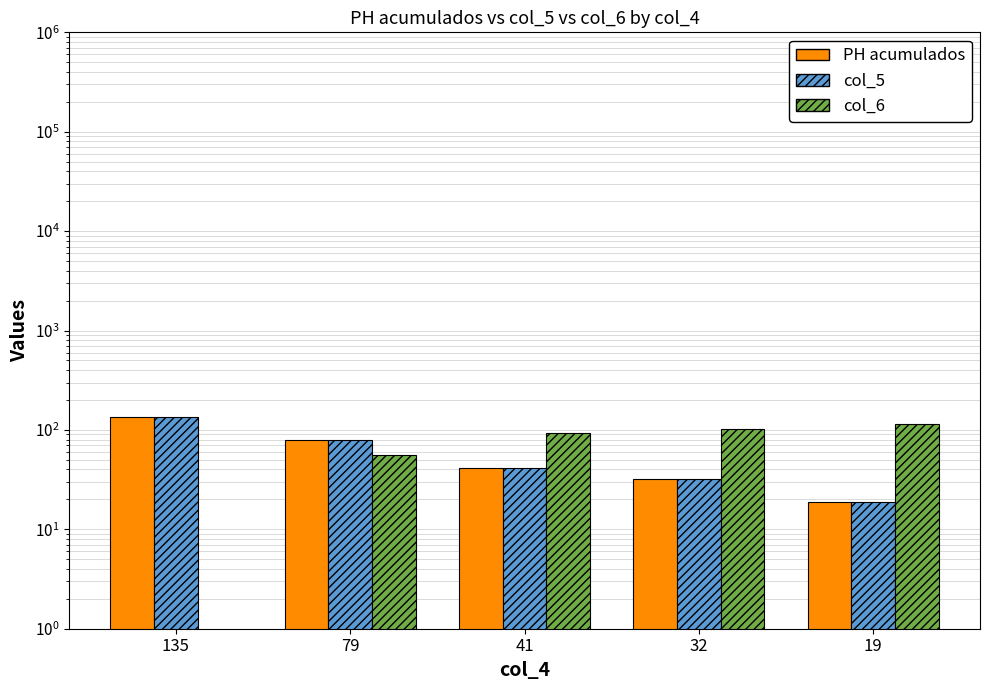

Is the value of col_5 at 19 greater than the value of PH acumulados at 32?

No